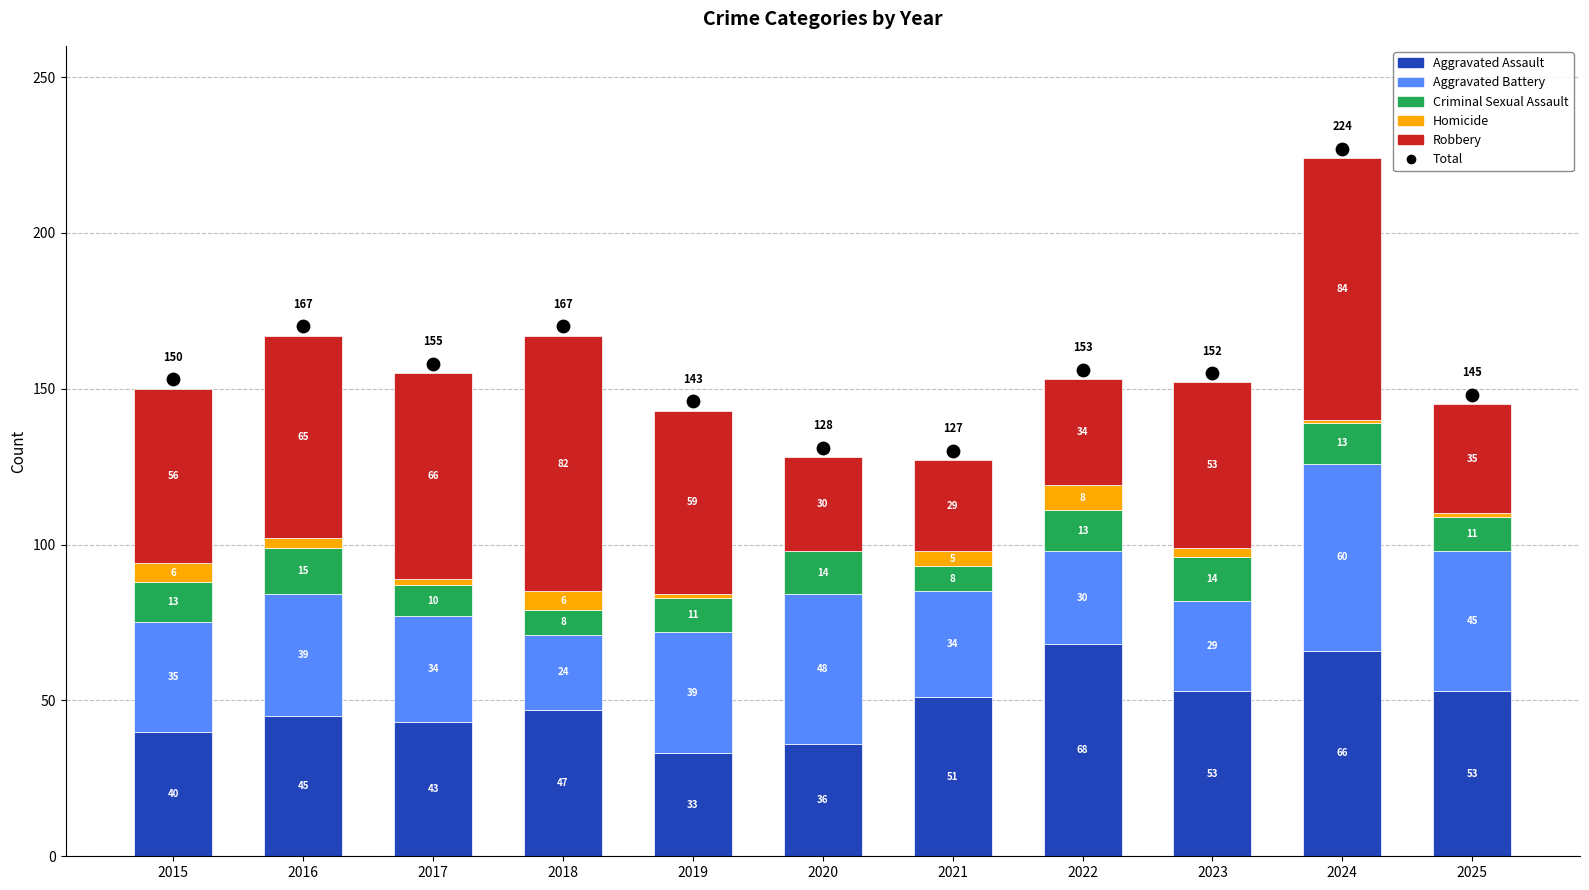

Is the value of Homicide at 2016 greater than the value of Aggravated Assault at 2019?

No